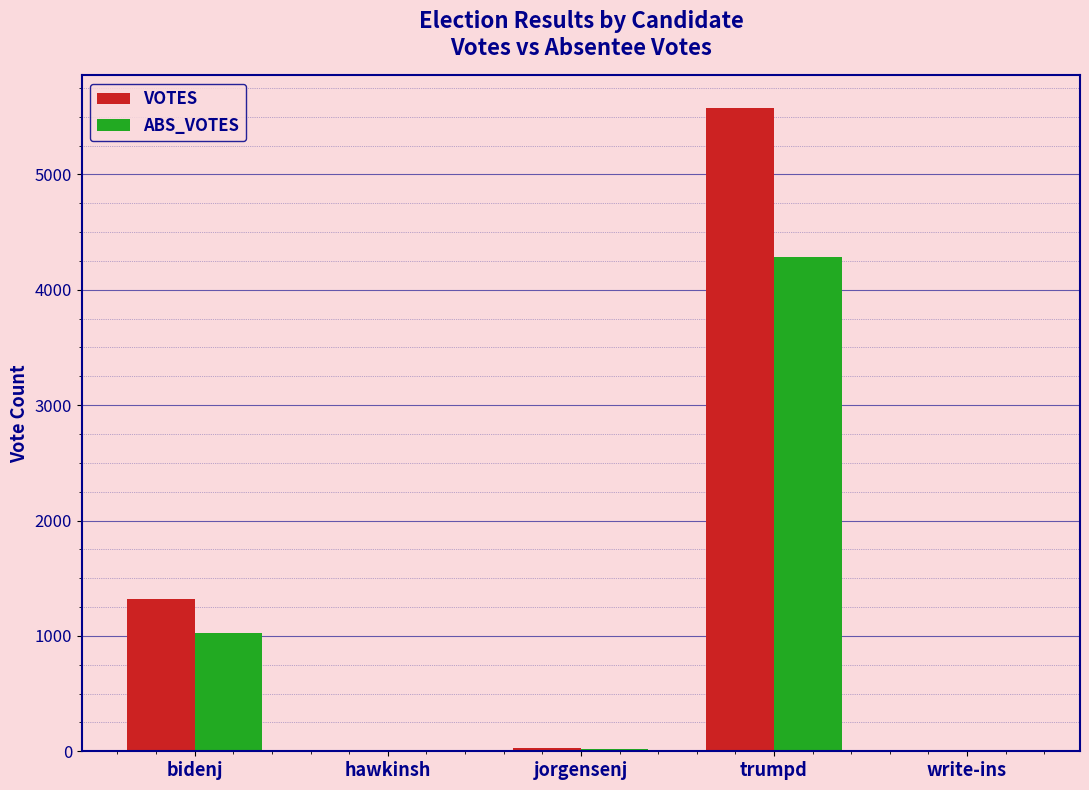

Where does the ABS_VOTES series first go above 17?

bidenj